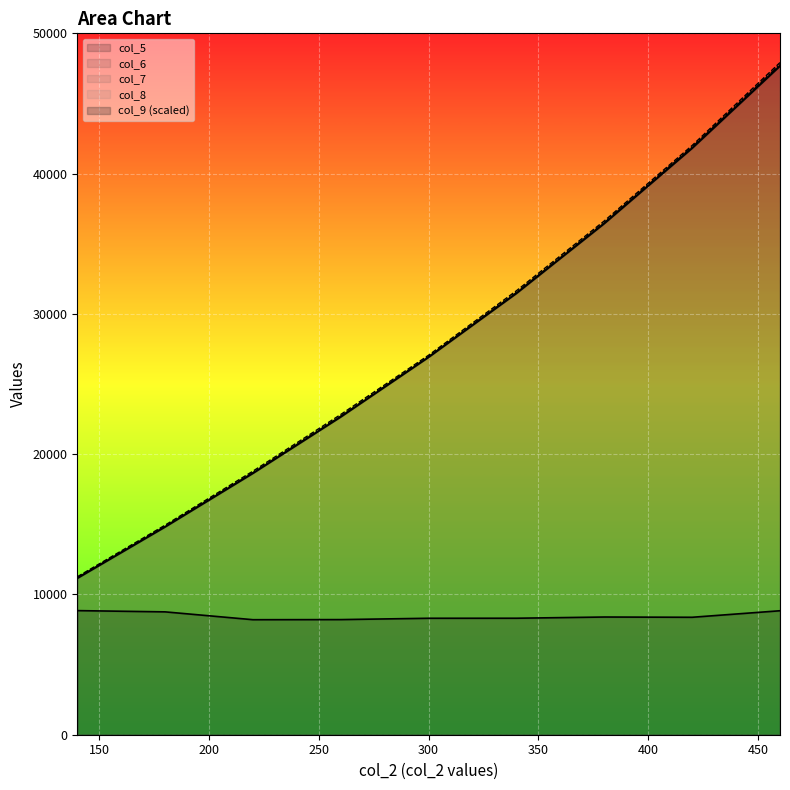

Where is col_7 nearest to the value 29486?

340